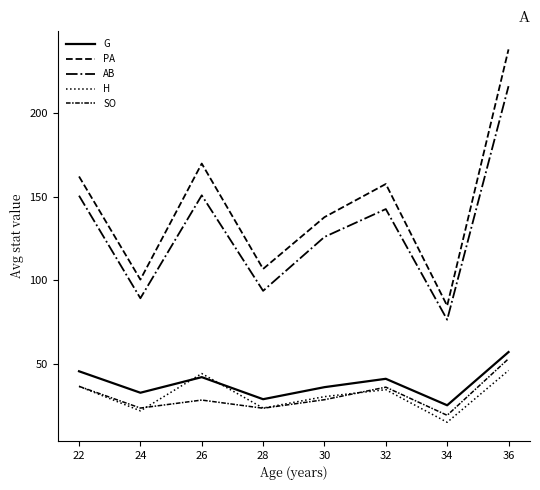

How many categories are shown in the chart?

8